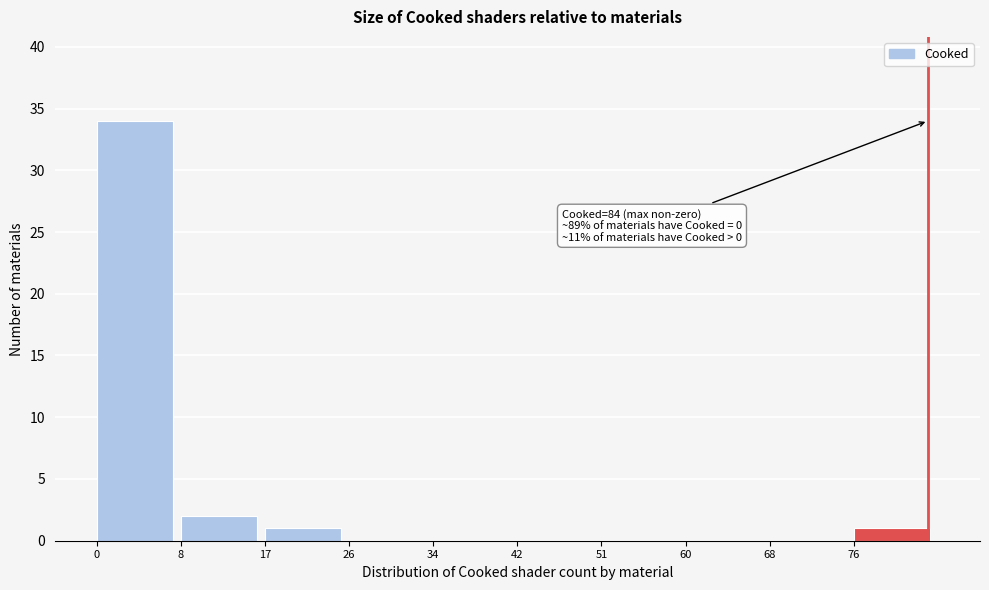

Which range on the x-axis has the tallest bar?

0.0 to 8.5